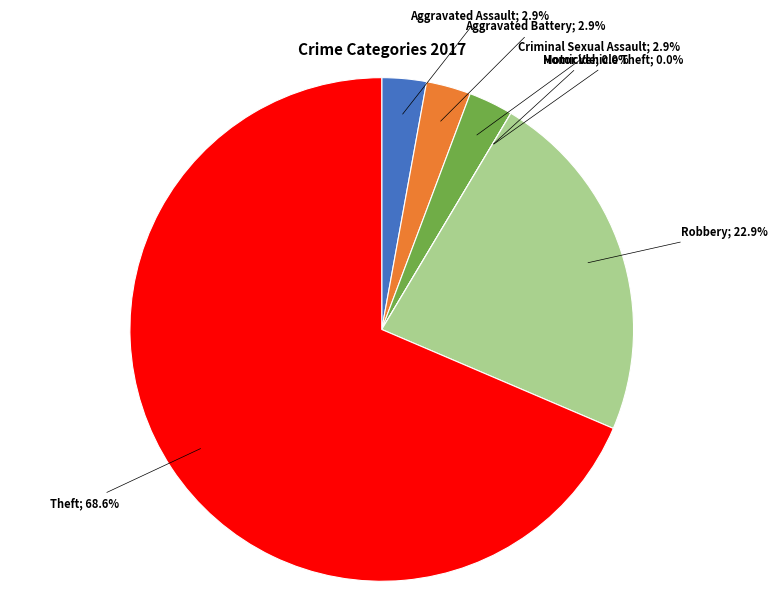

Do Criminal Sexual Assault and Aggravated Battery together represent more than half of the pie?

No